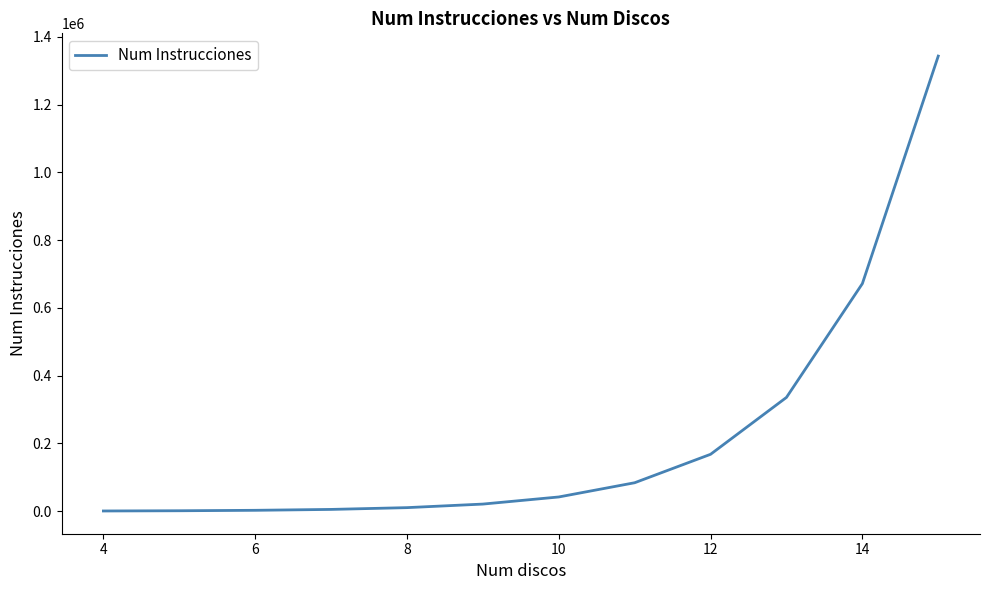

What is the maximum value shown in the chart?

1343540